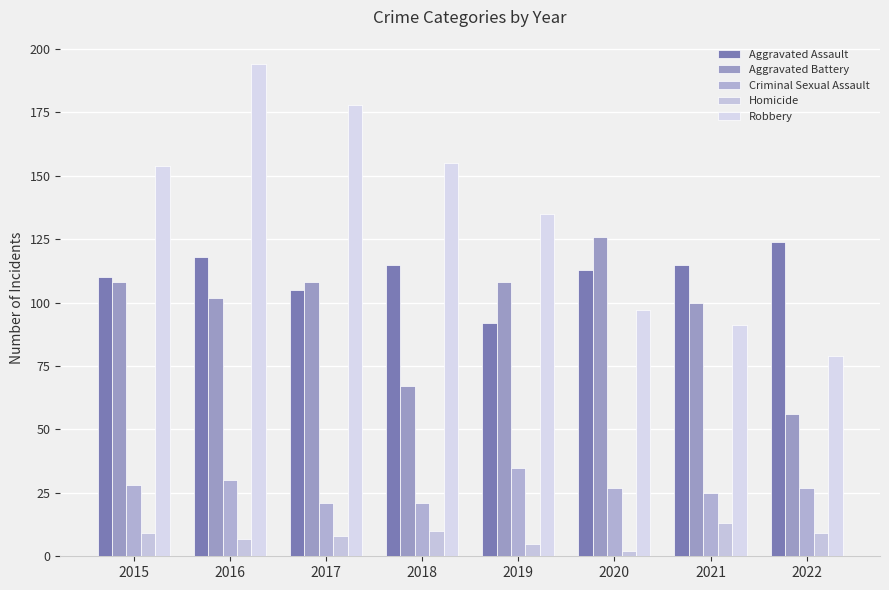

What is the value of the Homicide bar at the 2nd from the left?

7